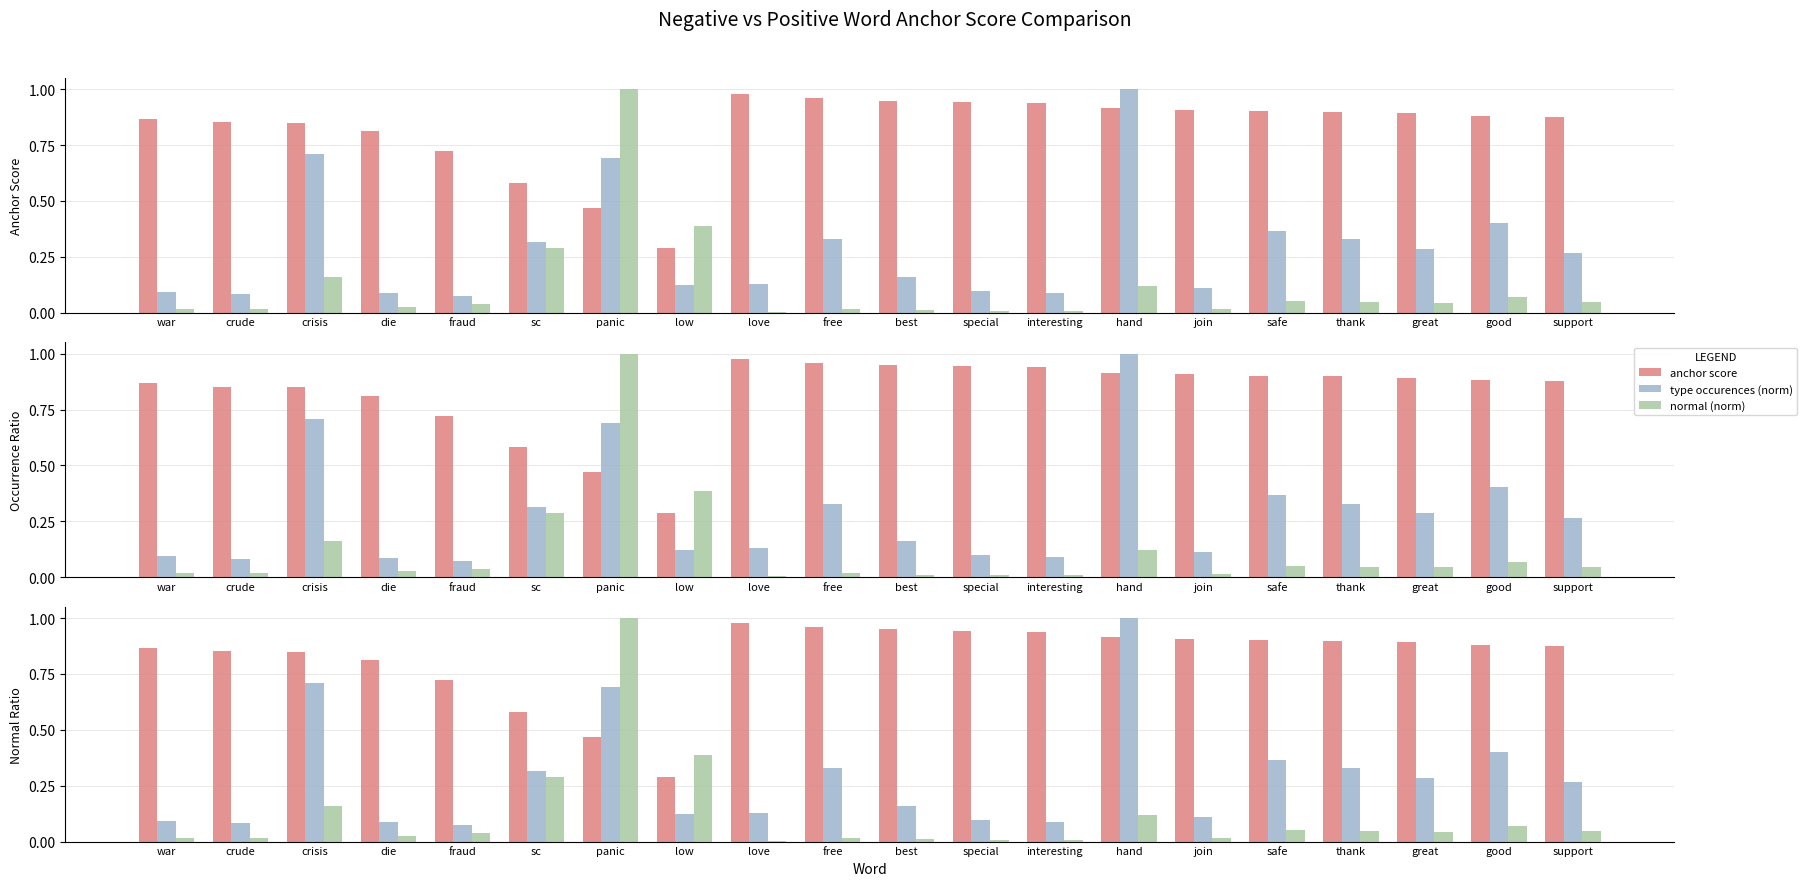

The value of normal (norm) at crisis is 0.2. True or false?

True